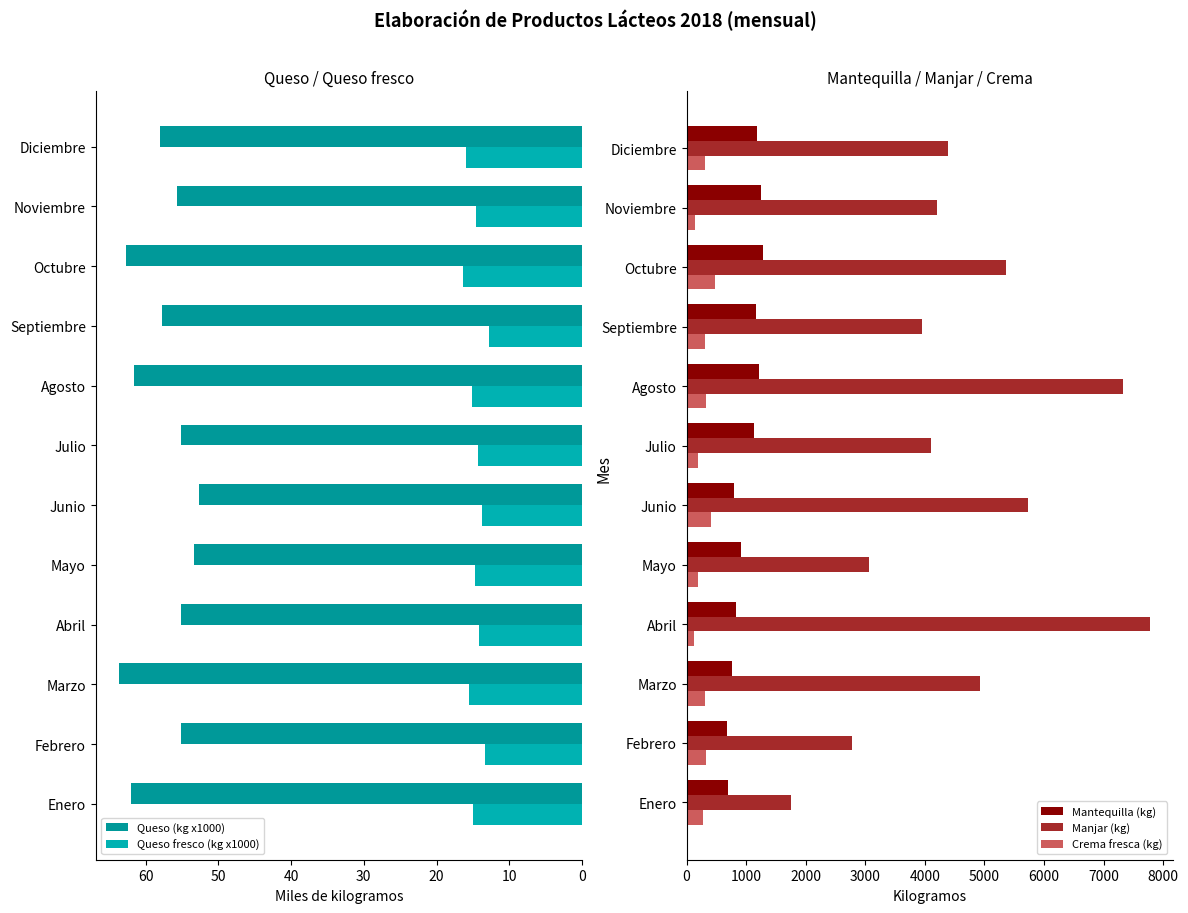

How many values in the Queso fresco (kg x1000) series exceed 14?

9